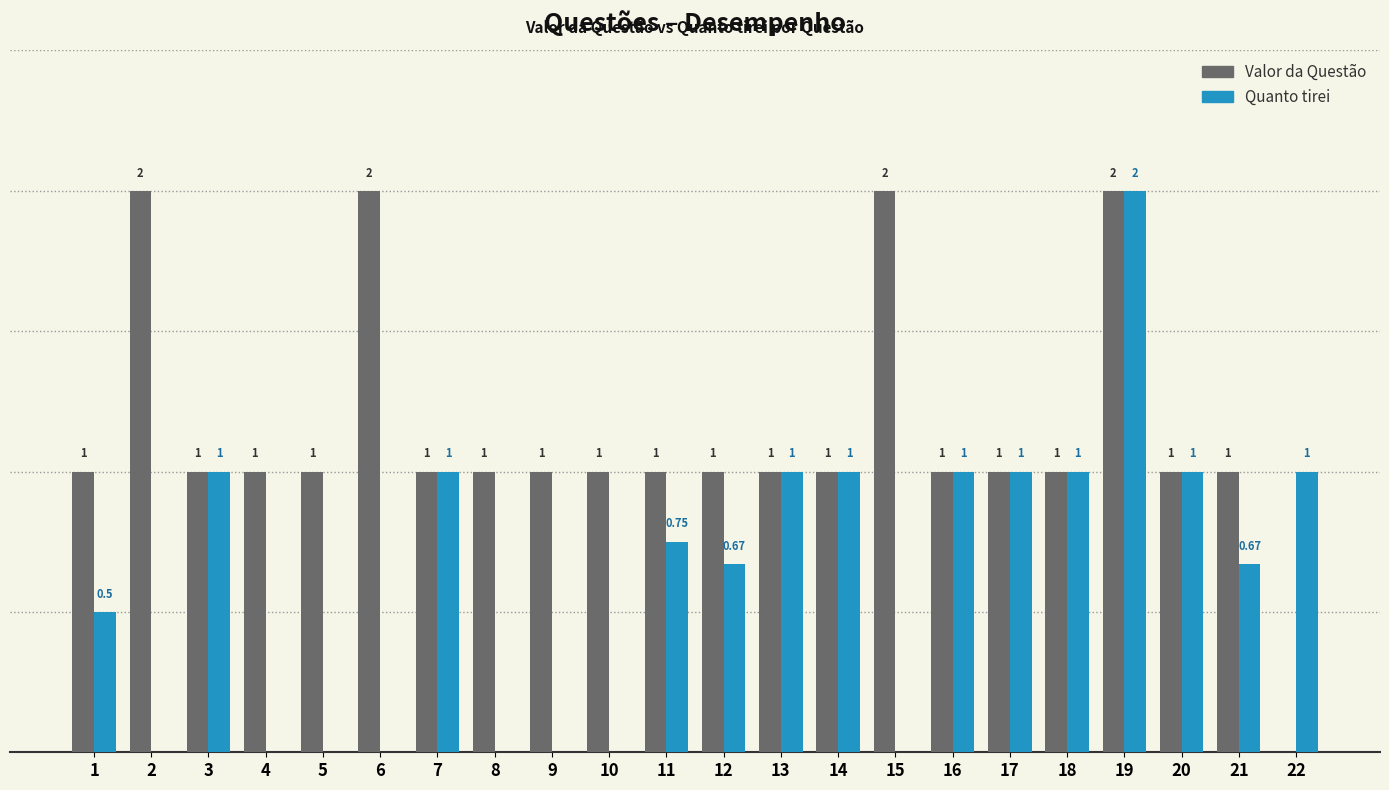

Is the value of Quanto tirei at 1 greater than the value of Valor da Questão at 17?

No